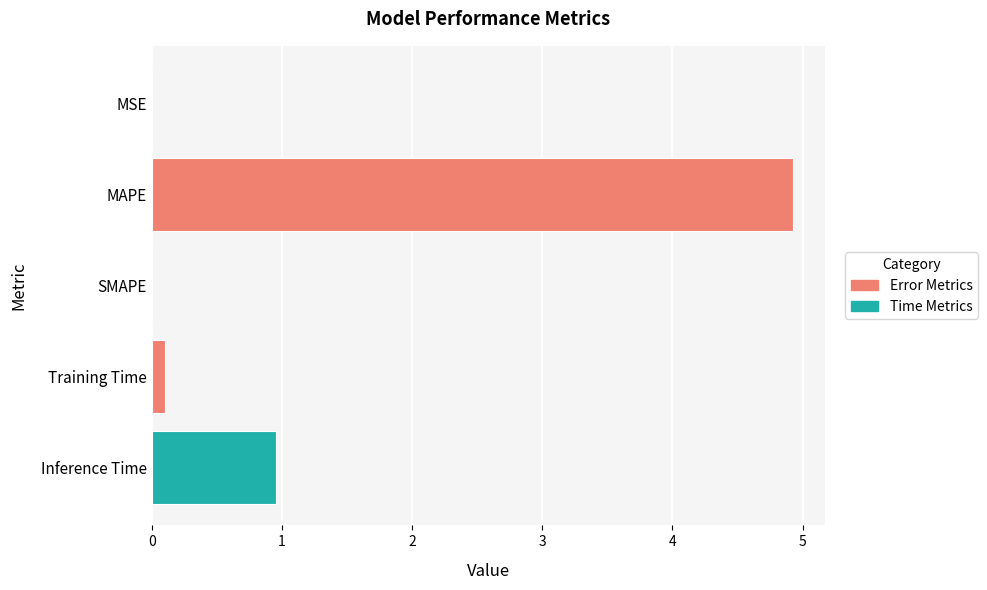

What is the sum of all values?

6.0